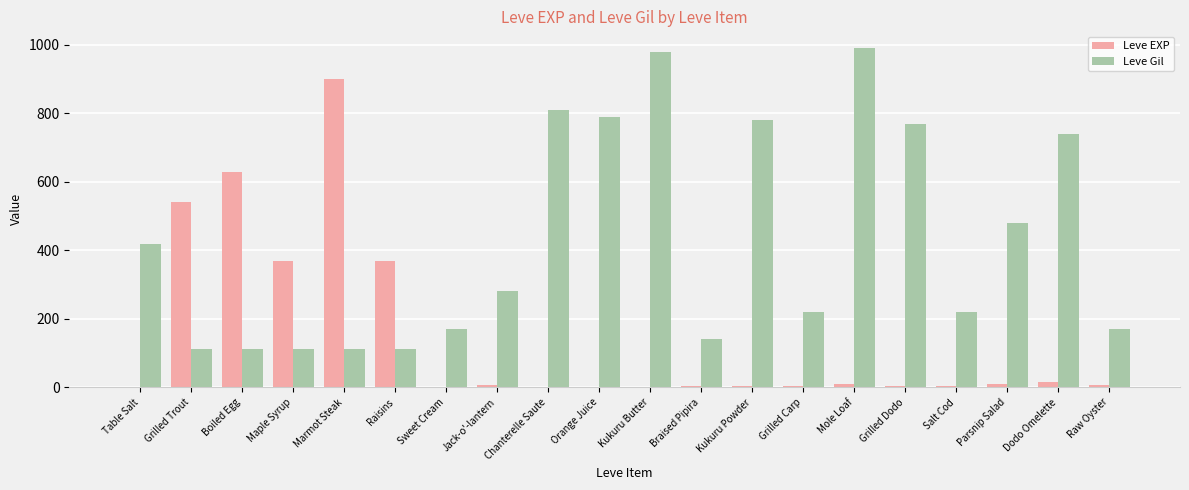

What is the spread (max minus min) of values at Grilled Dodo?

766